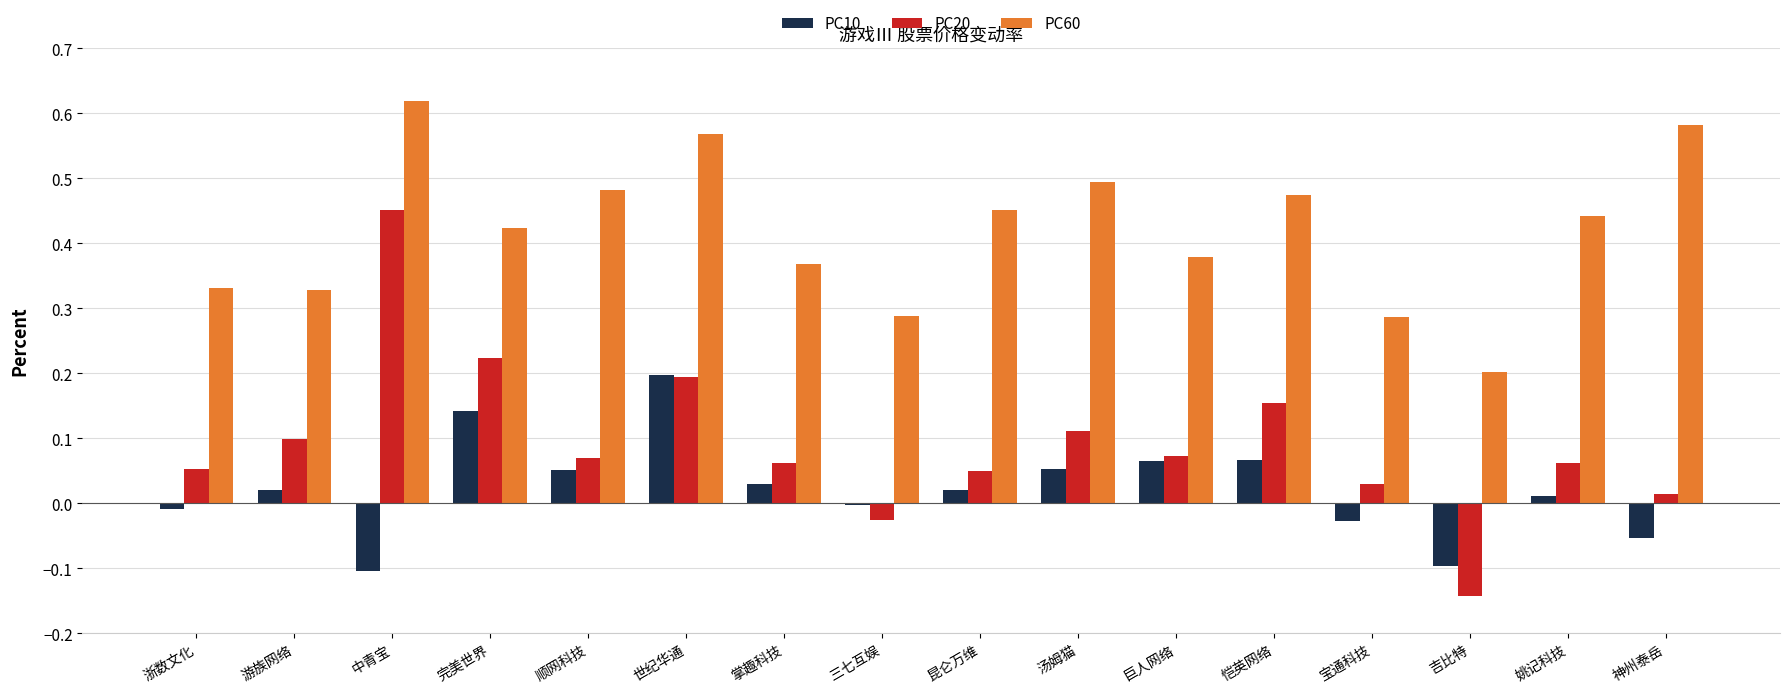

Which series changed the most between 掌趣科技 and 宝通科技?

PC60